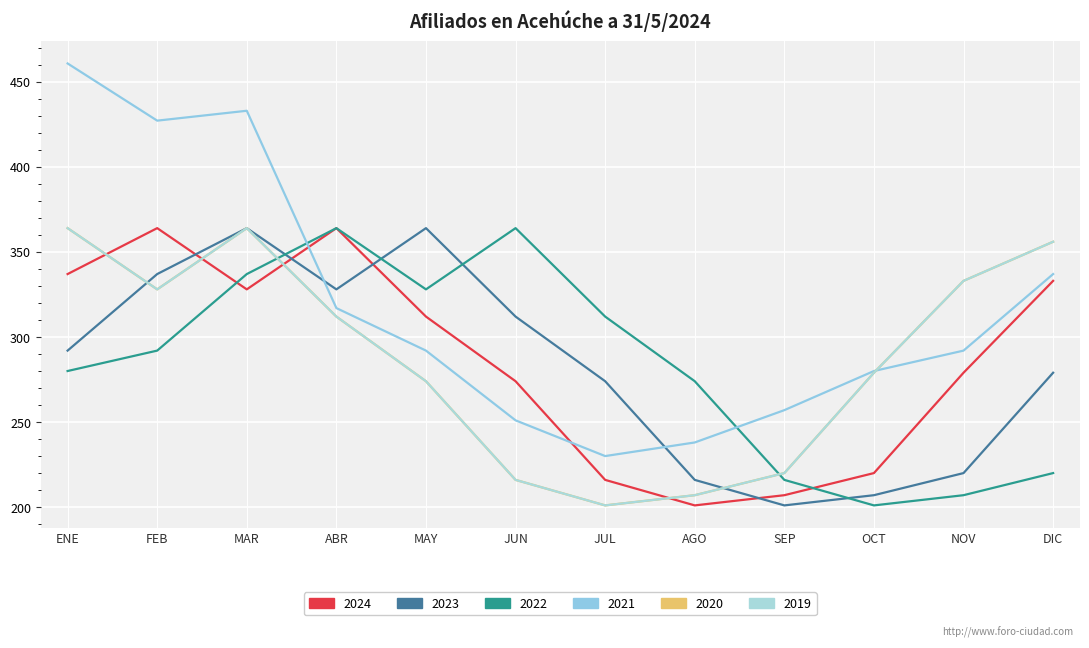

Does the chart have visible grid lines?

Yes